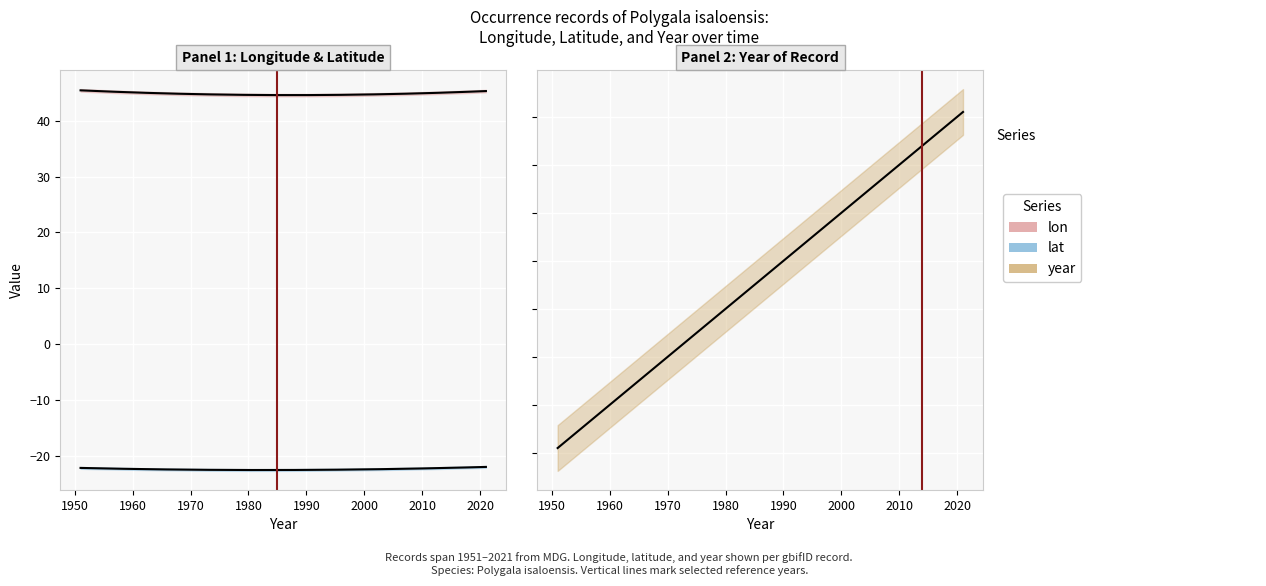

What is the value of the lat point at the 1st from the left?

-22.4